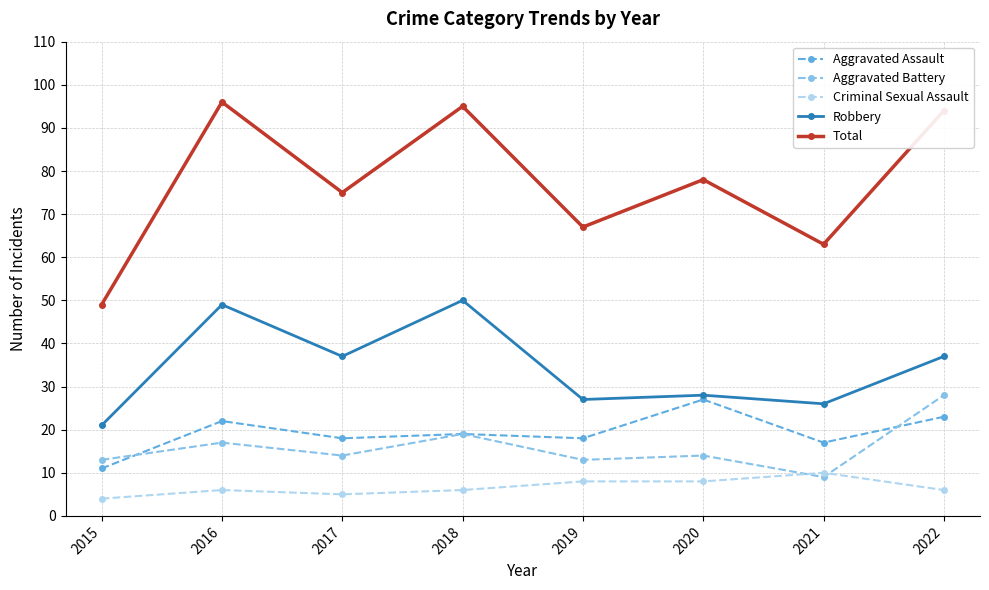

How many values in the Total series are below 78?

4